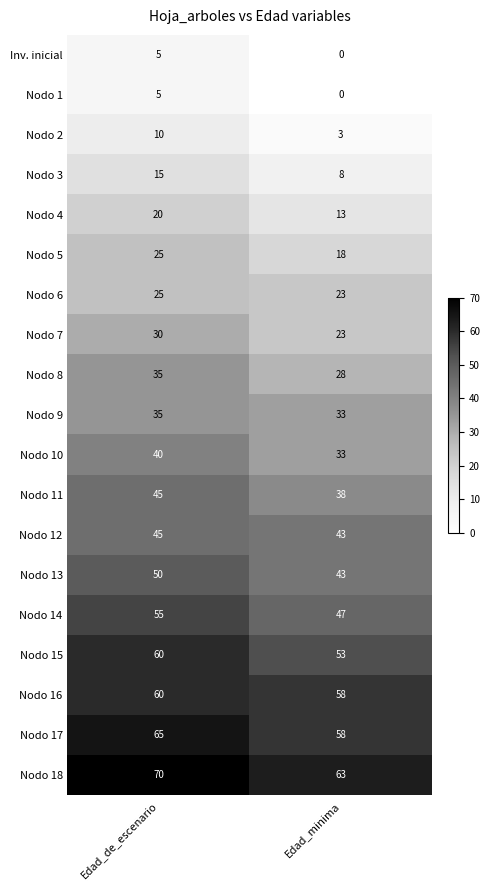

At which label does Nodo 16 reach its minimum?

Edad_minima